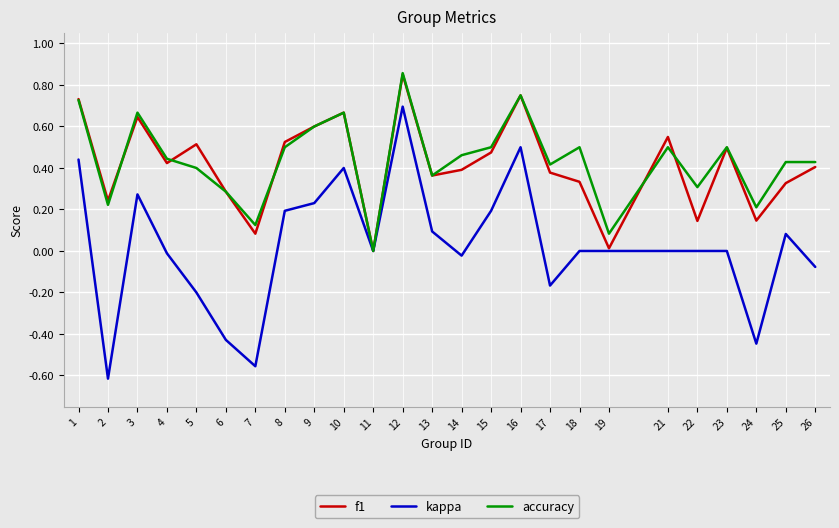

Is the value of accuracy at 24 greater than the value of kappa at 26?

Yes